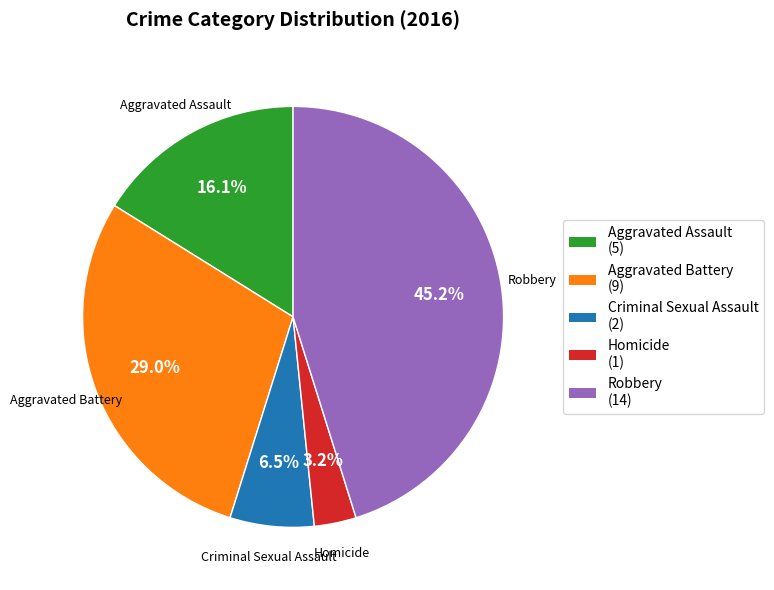

What percentage is NOT represented by Criminal Sexual Assault?

93.5%